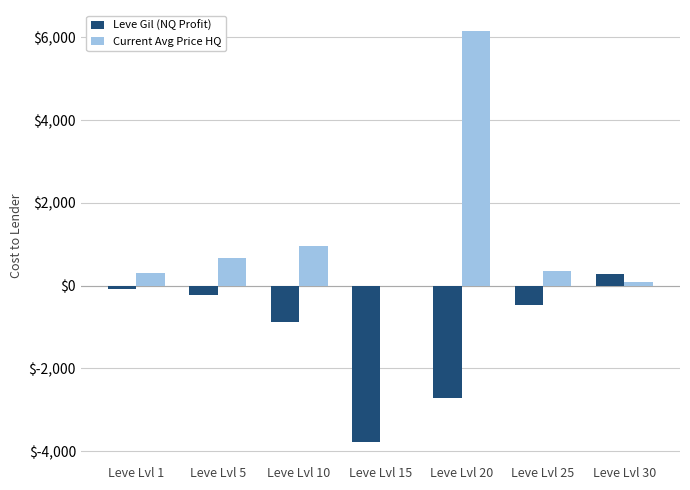

Which category has the highest value across all series?

Leve Lvl 20